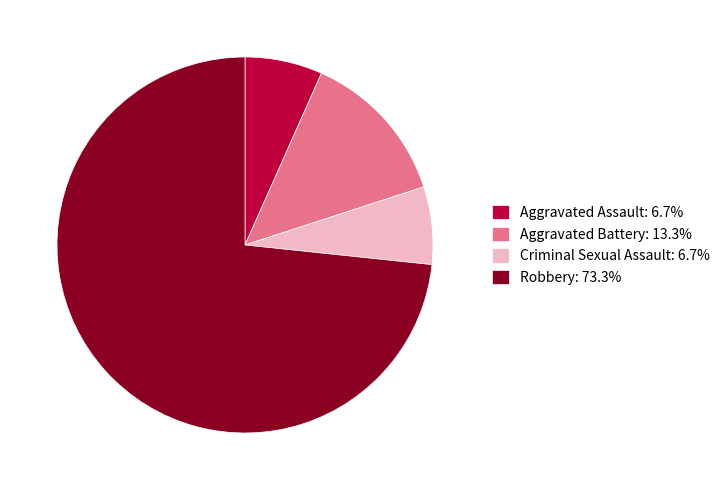

Count the number of slices in the pie.

4